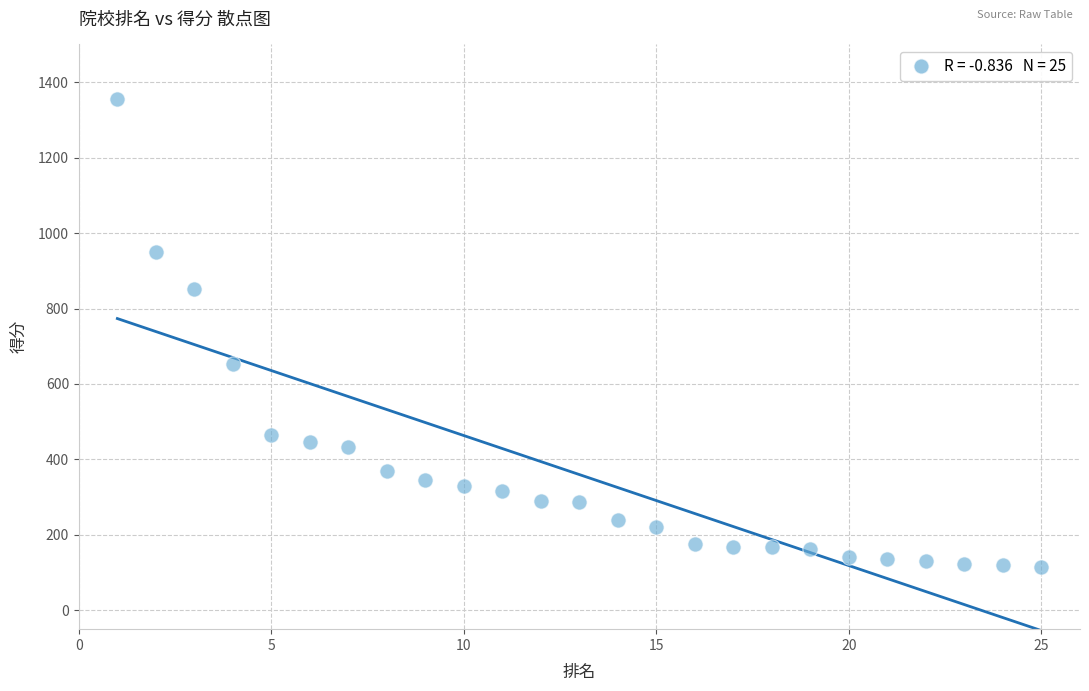

What is the range of X values (max minus min)?

24